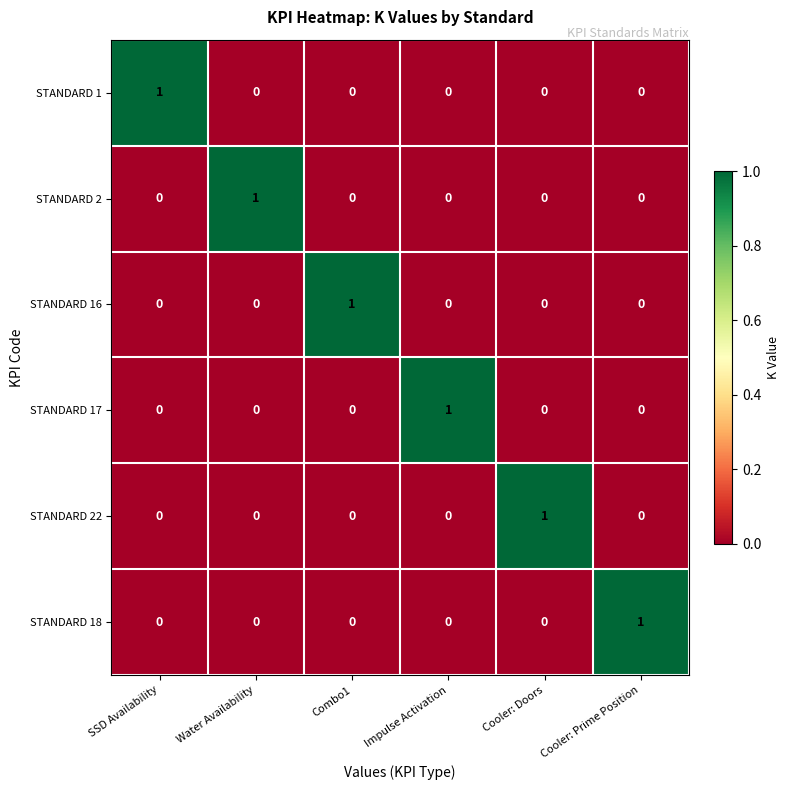

What is the total value across all series at Water Availability?

1